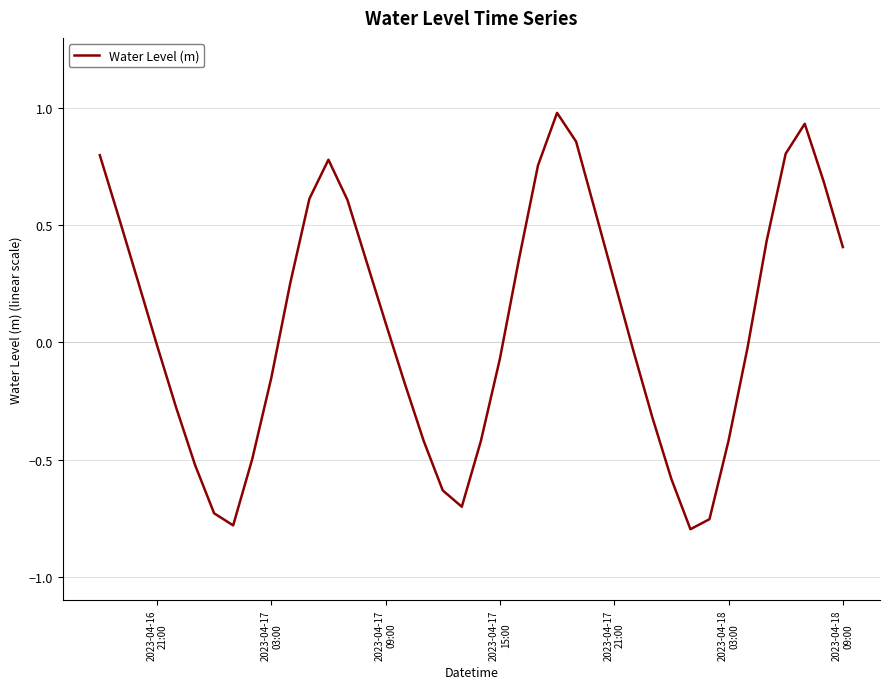

What is the difference between the maximum and minimum values?

1.8